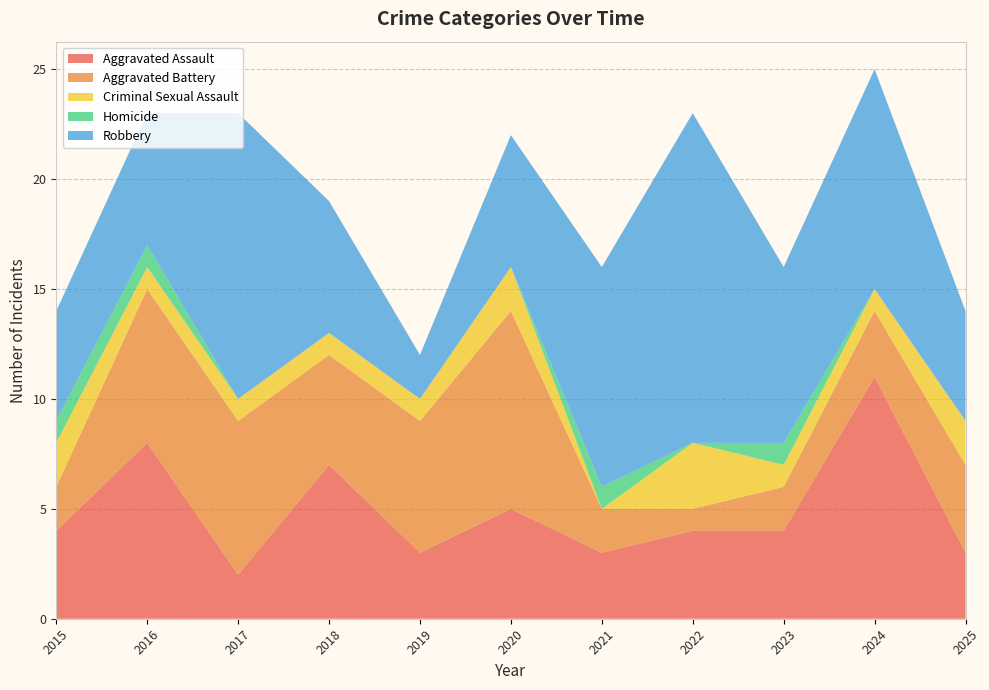

Reading left to right, transcribe all the data shown in this chart.

Aggravated Assault: 4	8	2	7	3	5	3	4	4	11	3
Aggravated Battery: 2	7	7	5	6	9	2	1	2	3	4
Criminal Sexual Assault: 2	1	1	1	1	2	0	3	1	1	2
Homicide: 1	1	0	0	0	0	1	0	1	0	0
Robbery: 5	6	13	6	2	6	10	15	8	10	5